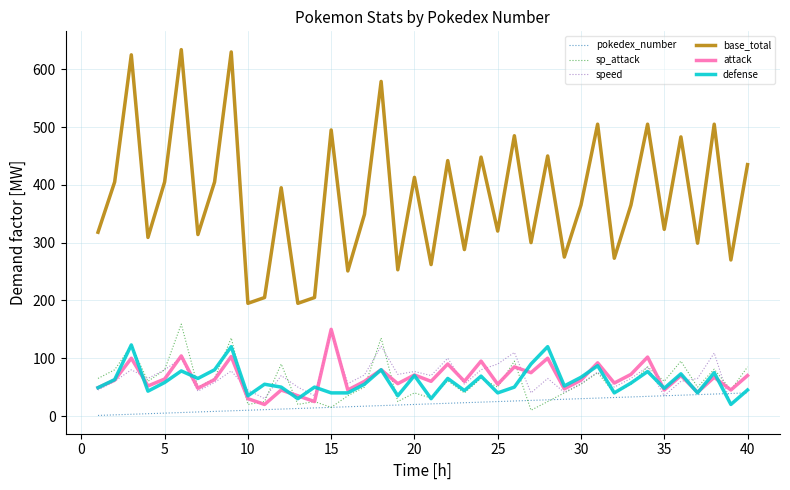

What is the lowest value of the attack series?

20